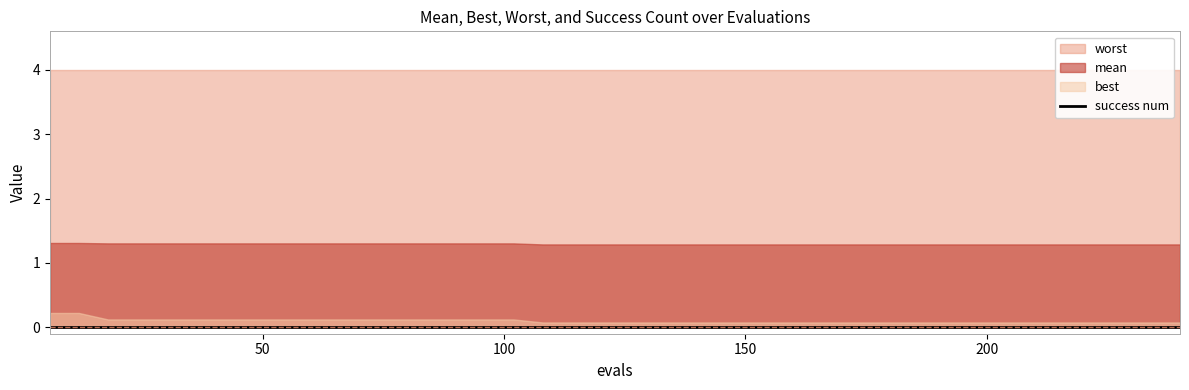

What is the value of the evals point at the 27th from the left?

162.0